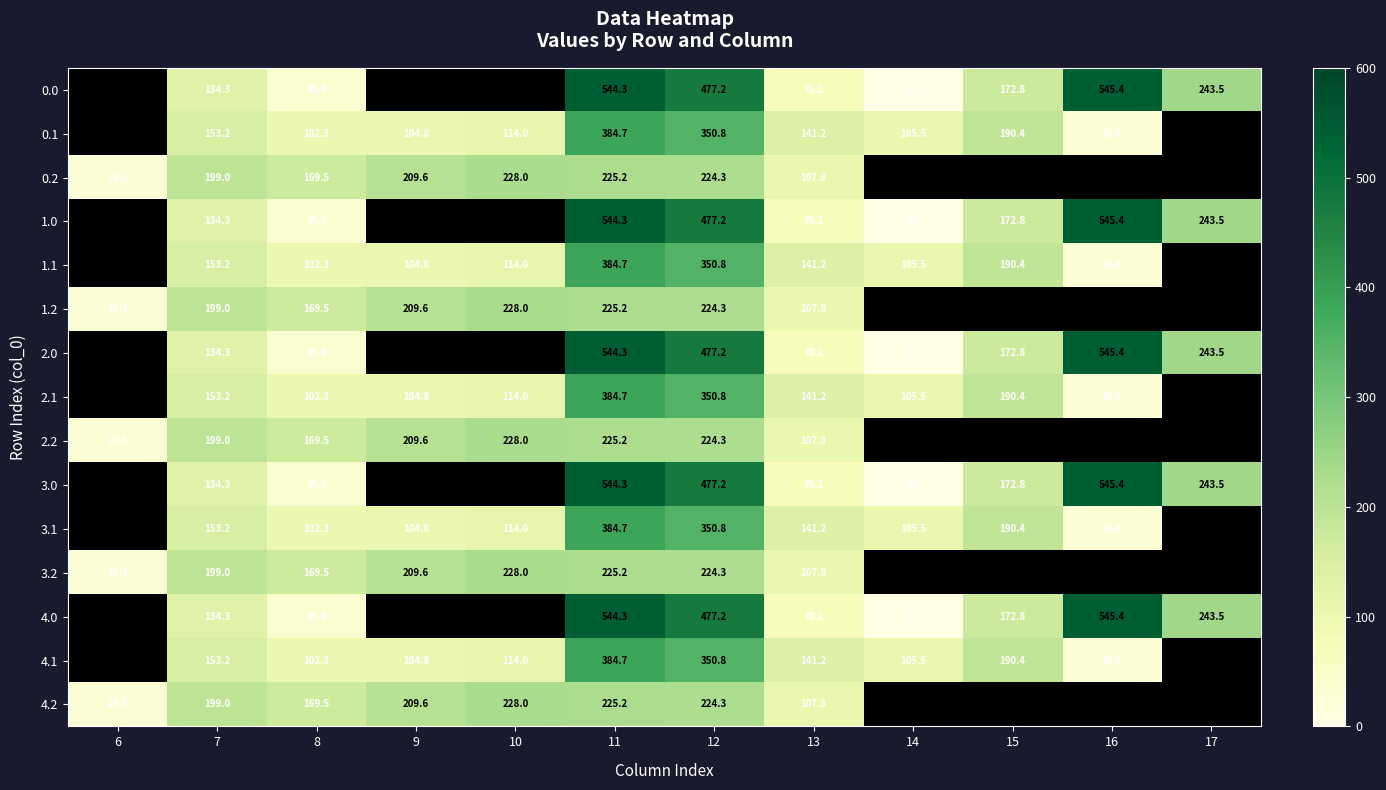

Is the value of 2.2 at 13 greater than the value of 4.1 at 12?

No